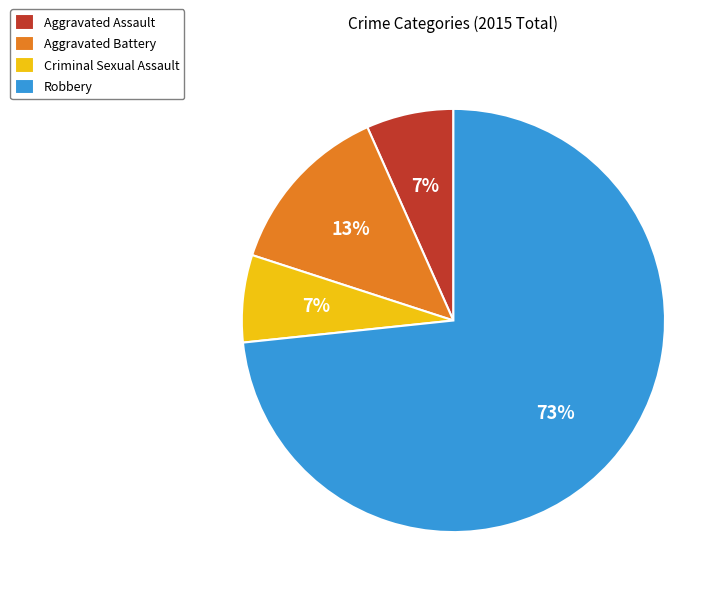

Between Criminal Sexual Assault and Aggravated Battery, which is larger?

Aggravated Battery